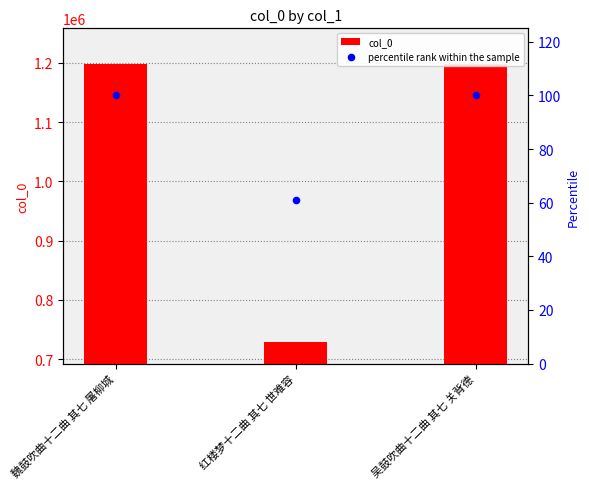

Which series reaches the maximum Y coordinate?

col_0